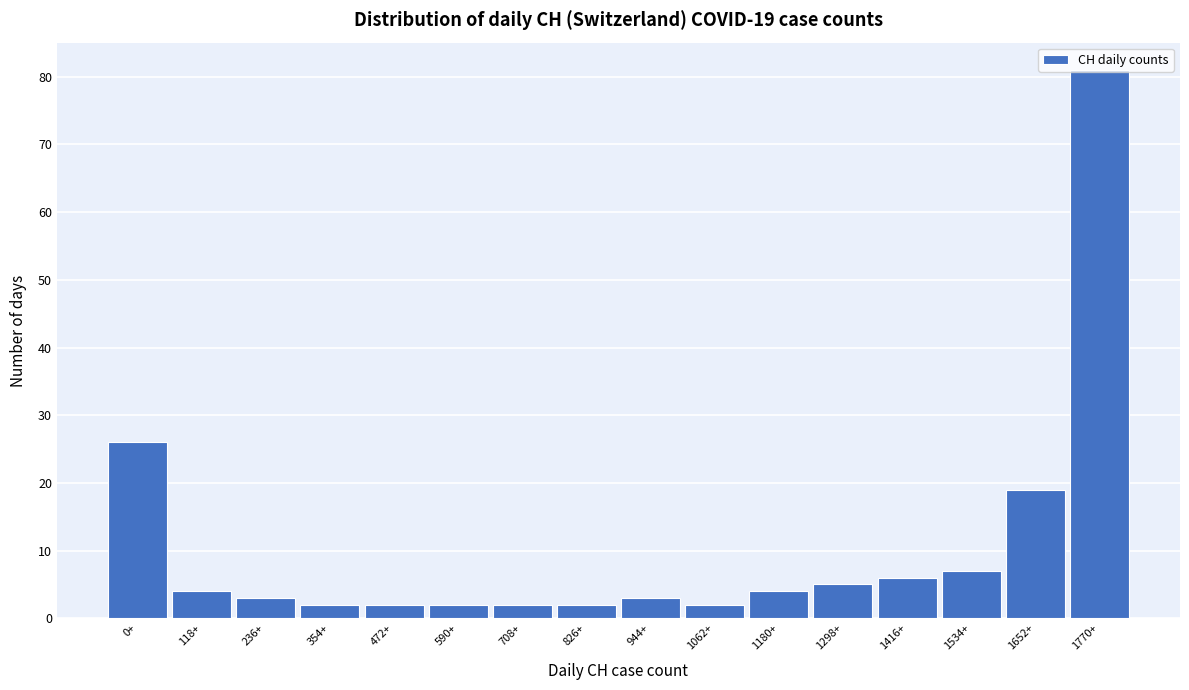

True or false: the data shows 2 at 1416+.

False